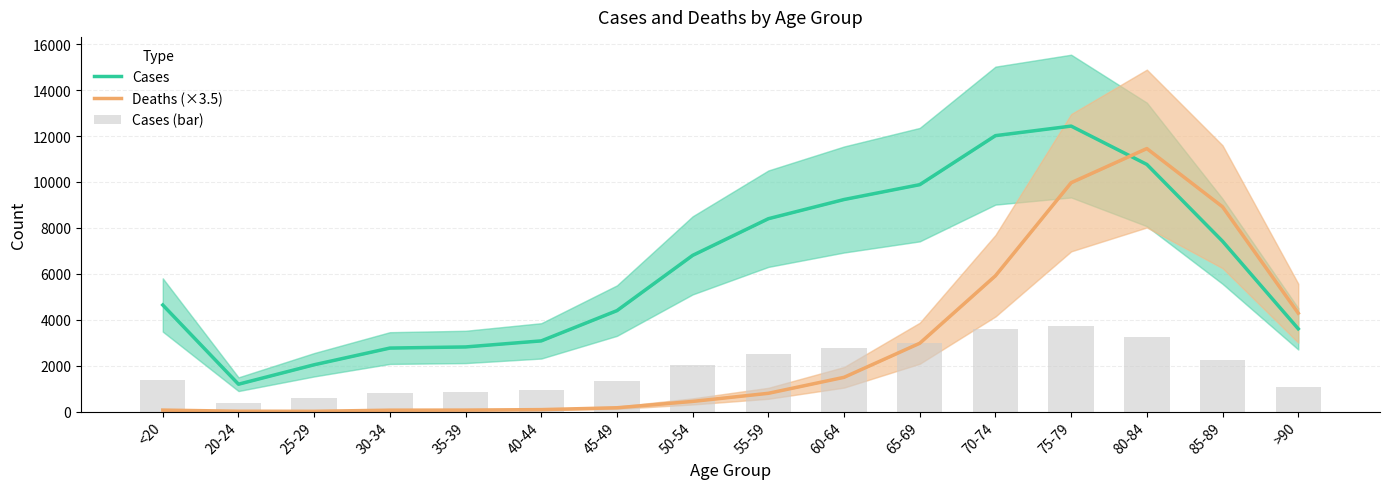

True or false: Cases (bar) has a value of 2136.3 at 45-49.

False